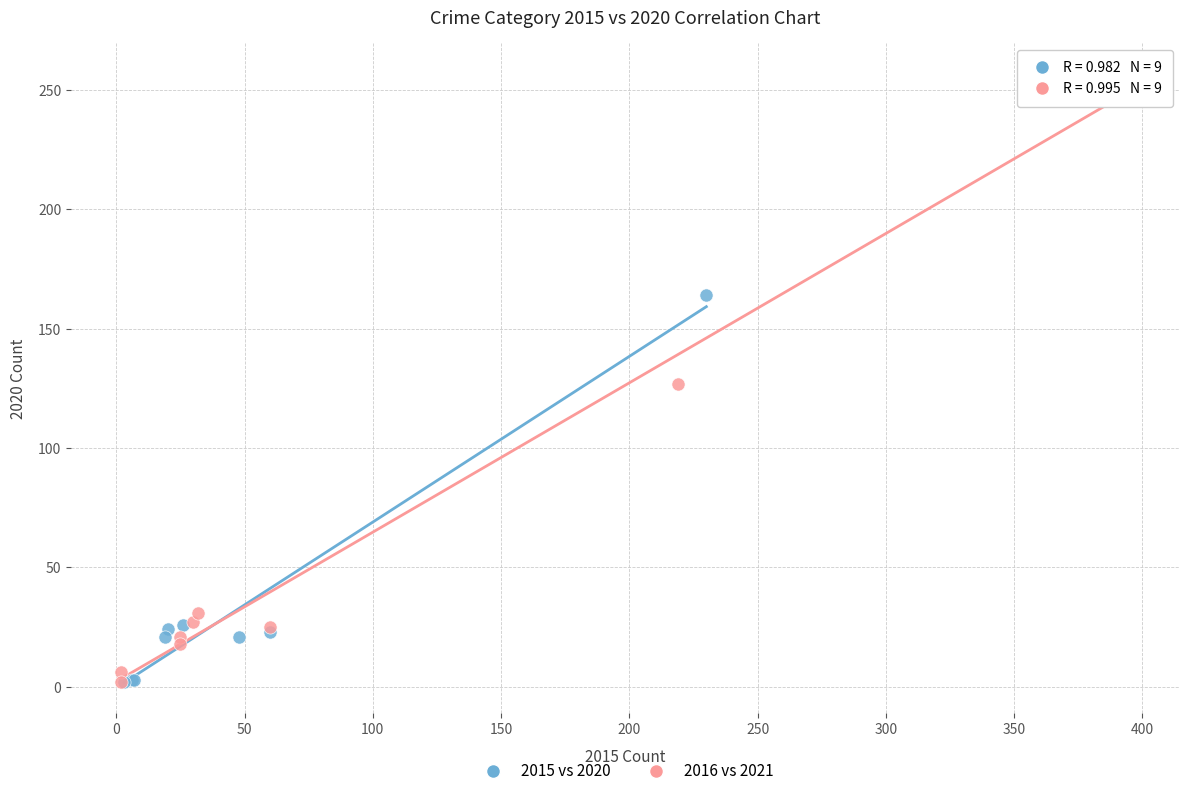

Which series contains the highest Y value?

2016 vs 2021